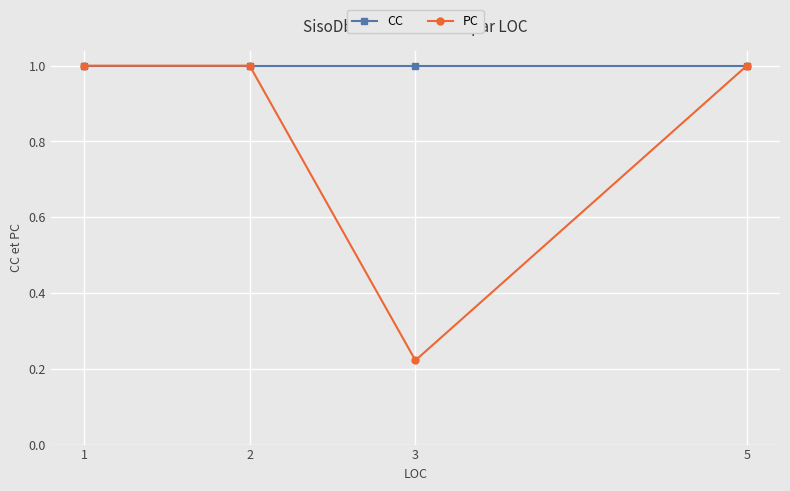

True or false: PC has a value of 0.3 at 2.

False